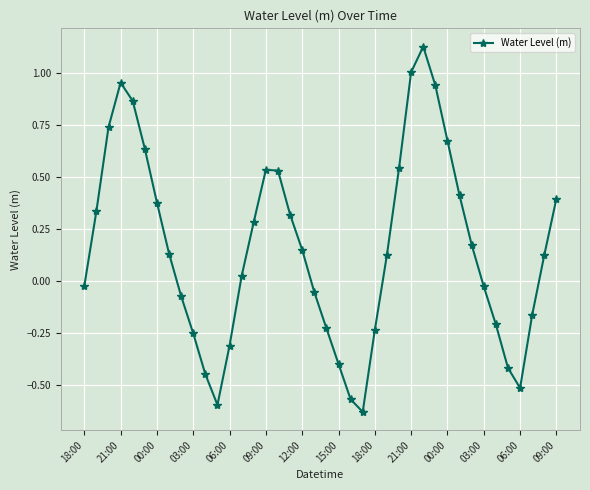

How many interior local valleys (lower than both neighbors) does the data have?

3